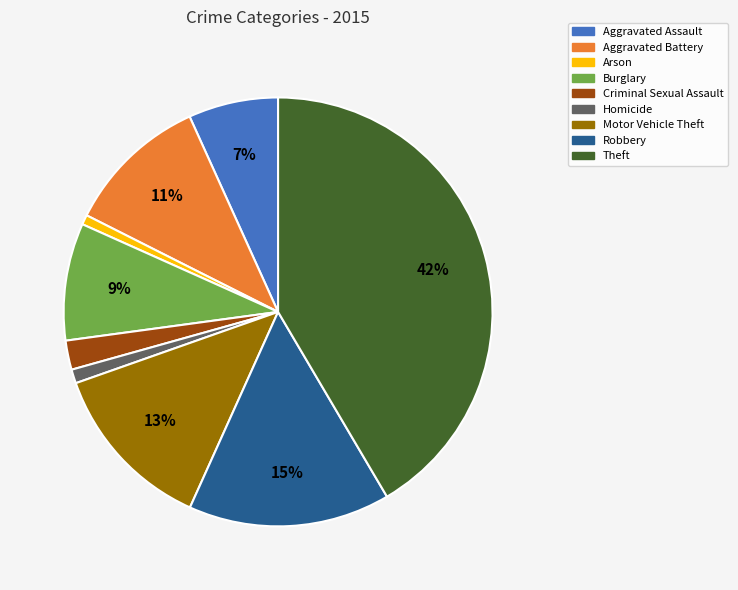

Approximately how many times larger is the value at Theft compared to Burglary?

4.7